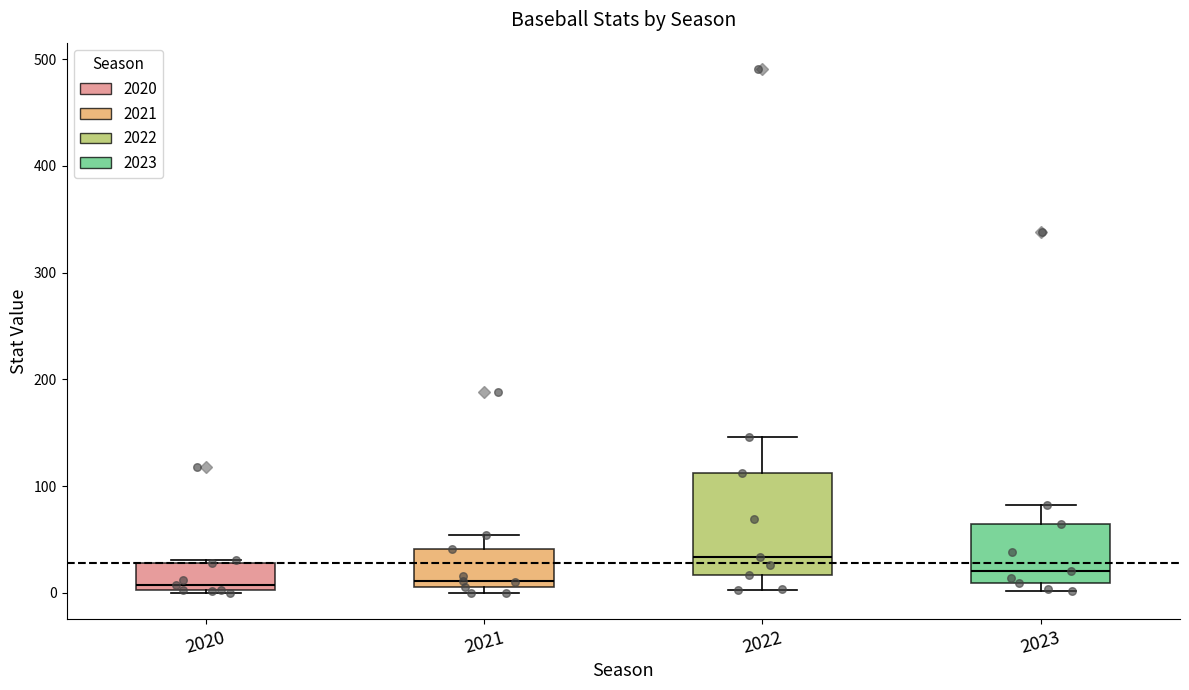

Which box is the tallest, from its lower edge to its upper edge?

2022